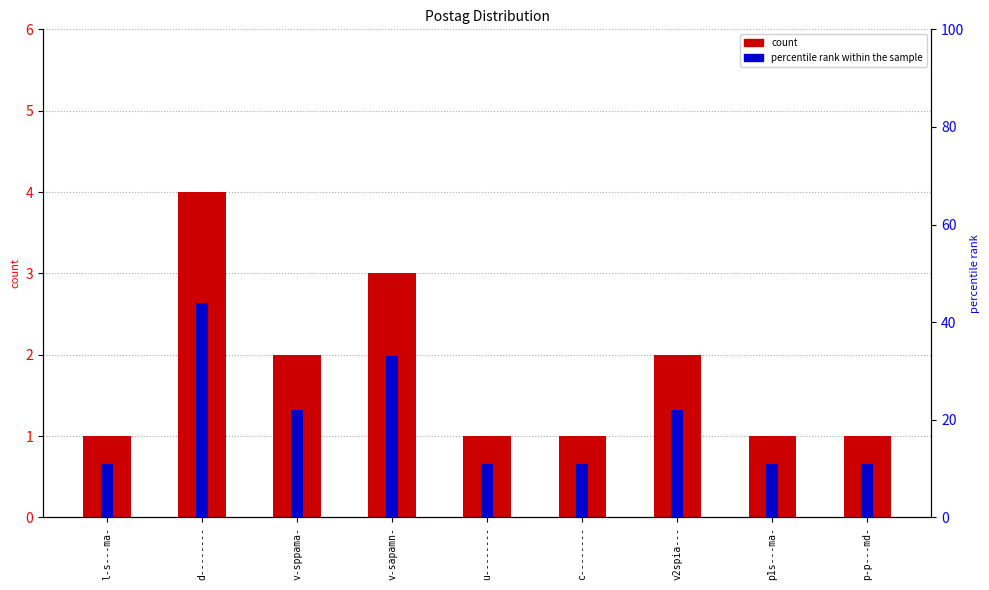

Which category has the highest value in the count series?

d--------